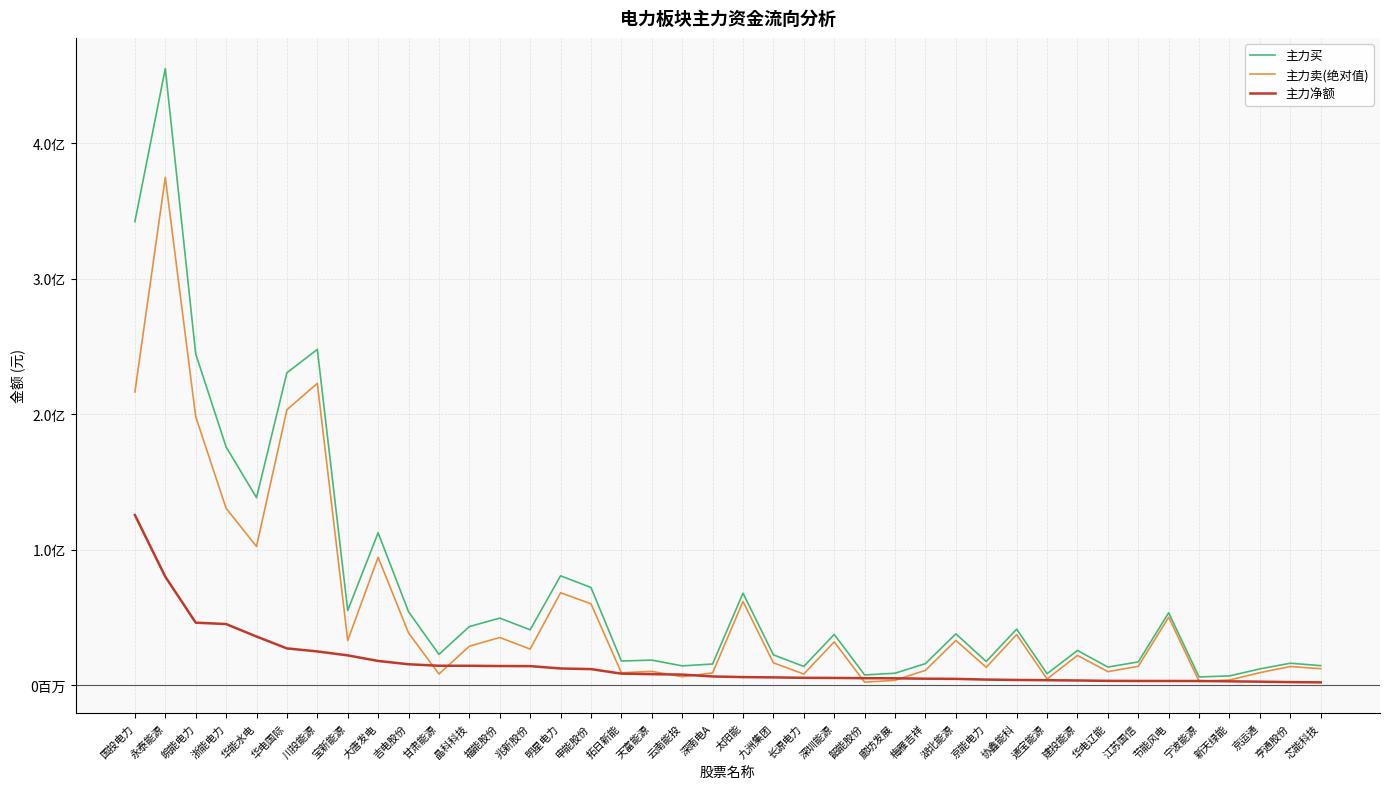

What are all the series names shown in the legend?

主力买, 主力卖(绝对值), 主力净额